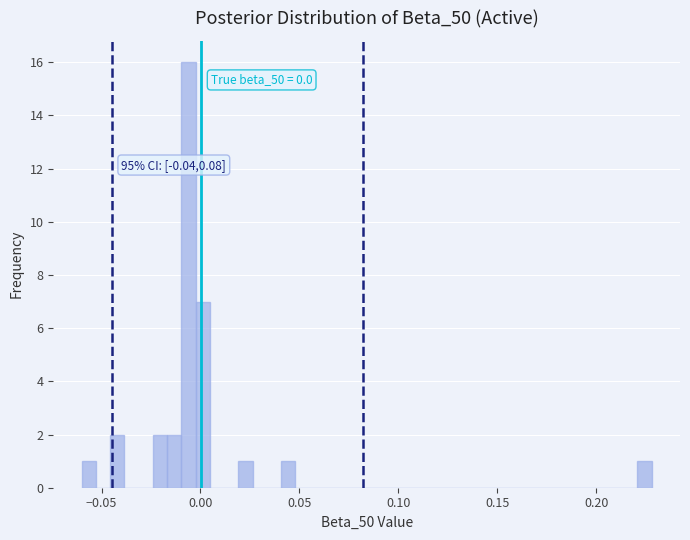

Read against the x-axis, roughly where is the centre of the tallest bar?

-0.005